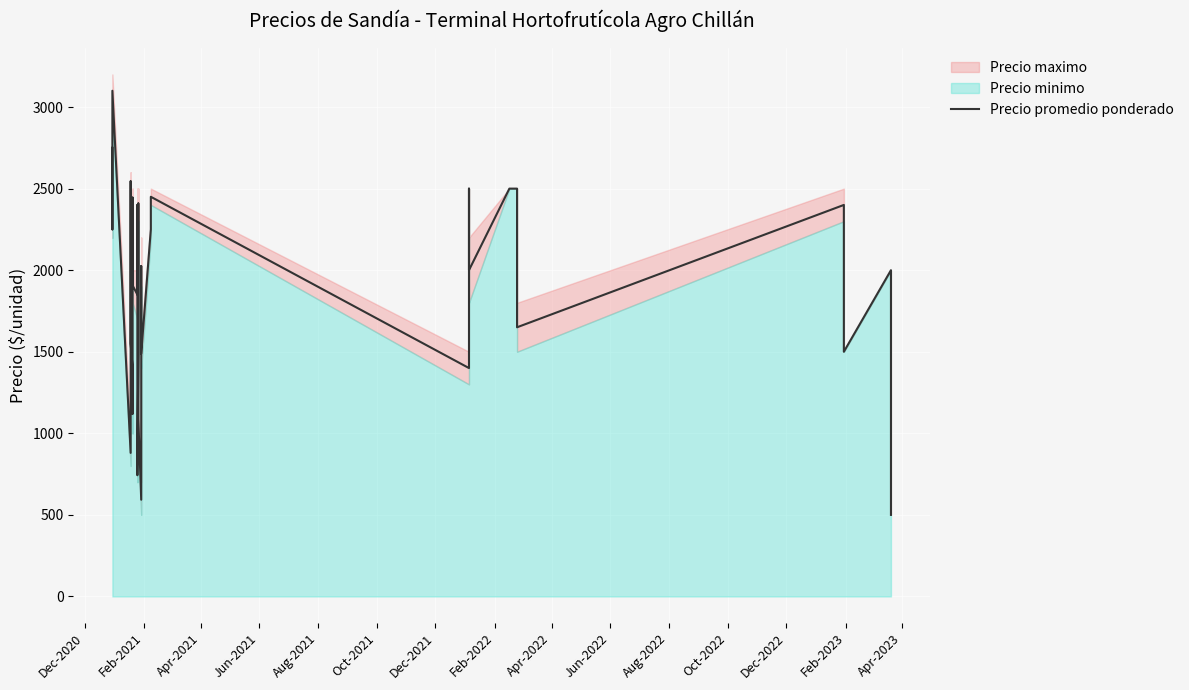

How many points are lower than both their immediate neighbors (excluding endpoints)?

11